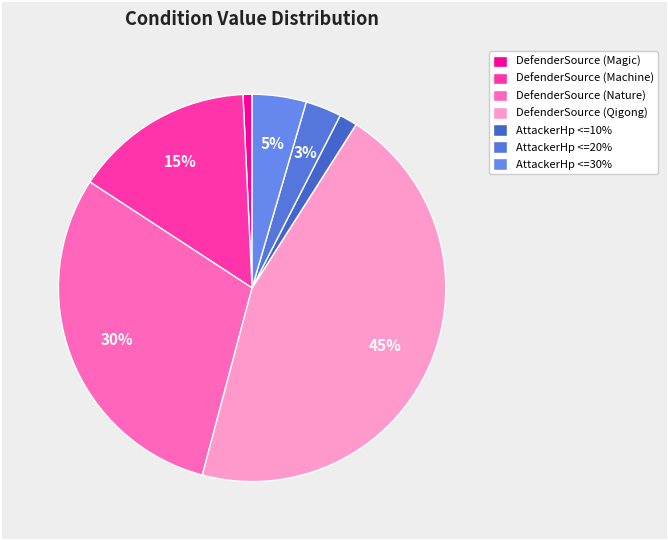

How many slices are in this pie chart?

7